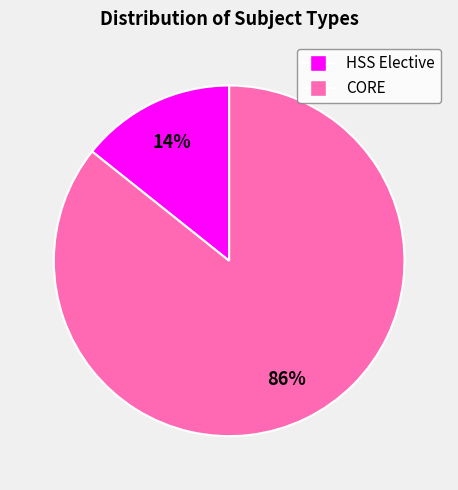

Is it true that CORE is 91% of the pie?

False